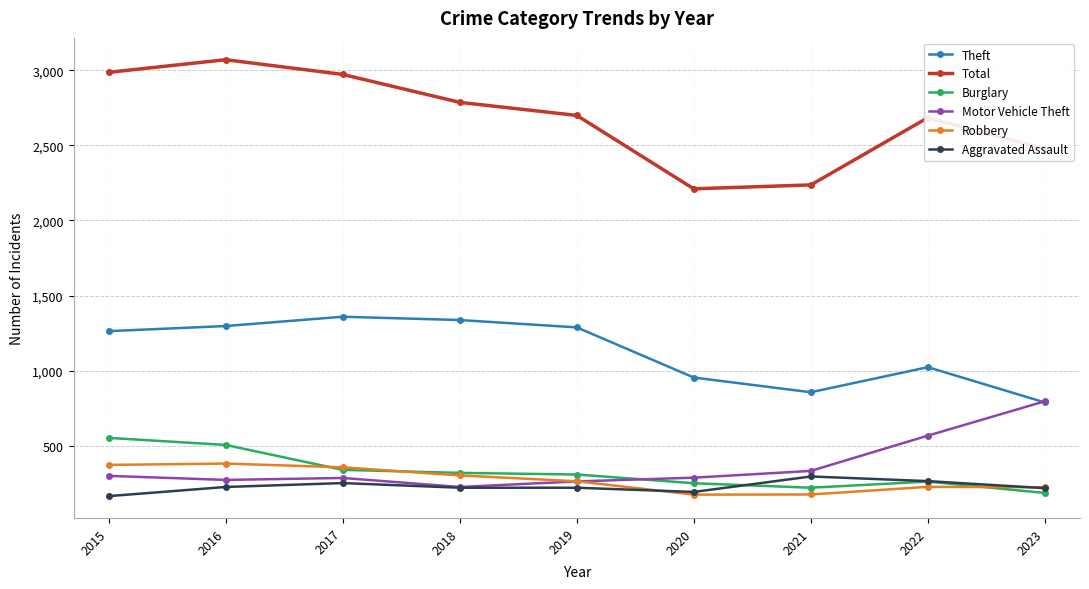

Where is Burglary nearest to the value 368?

2017